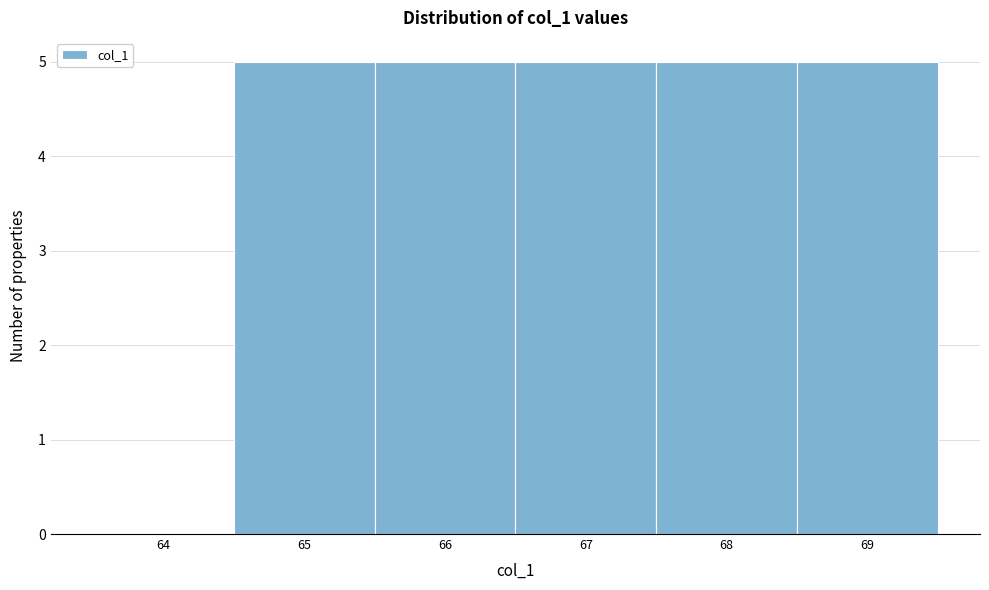

Reading left to right, list every bar in this chart as the range it spans on the x-axis followed by its height. The values are not printed on the chart, so give them approximately, as read against the axis.

63.5 to 64.5: 0
64.5 to 65.5: 5
65.5 to 66.5: 5
66.5 to 67.5: 5
67.5 to 68.5: 5
68.5 to 69.5: 5